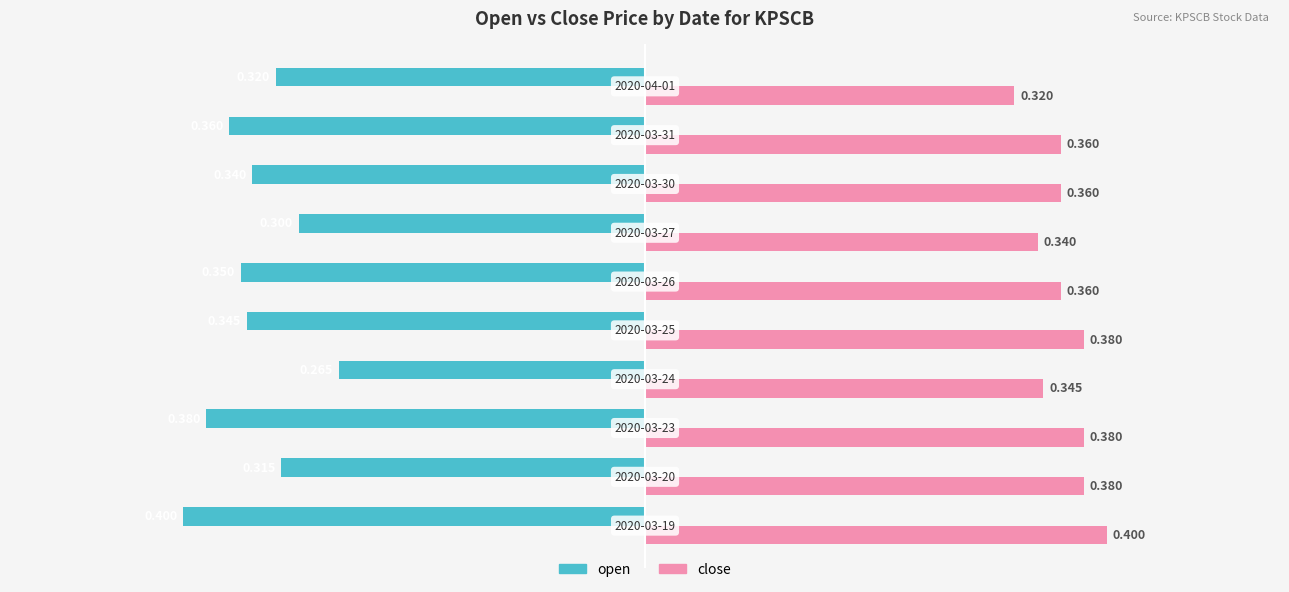

List the series in order of their overall mean, lowest first.

open, close